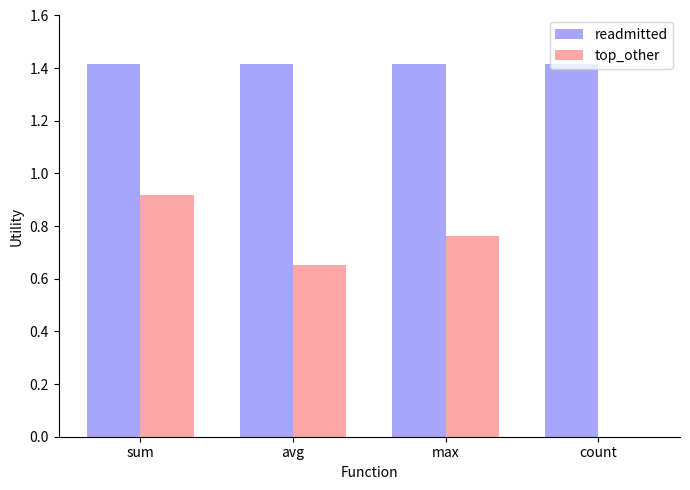

The value of readmitted at sum is 1.4. True or false?

True